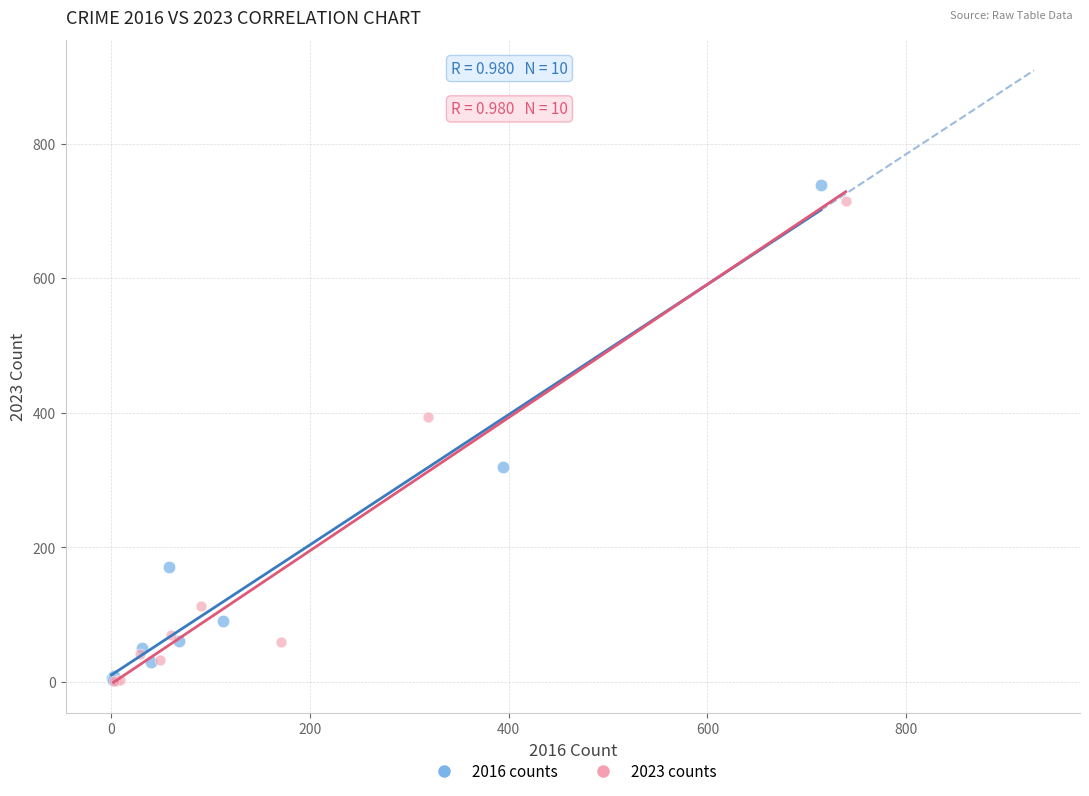

Which series has the widest spread of Y values?

2016 counts